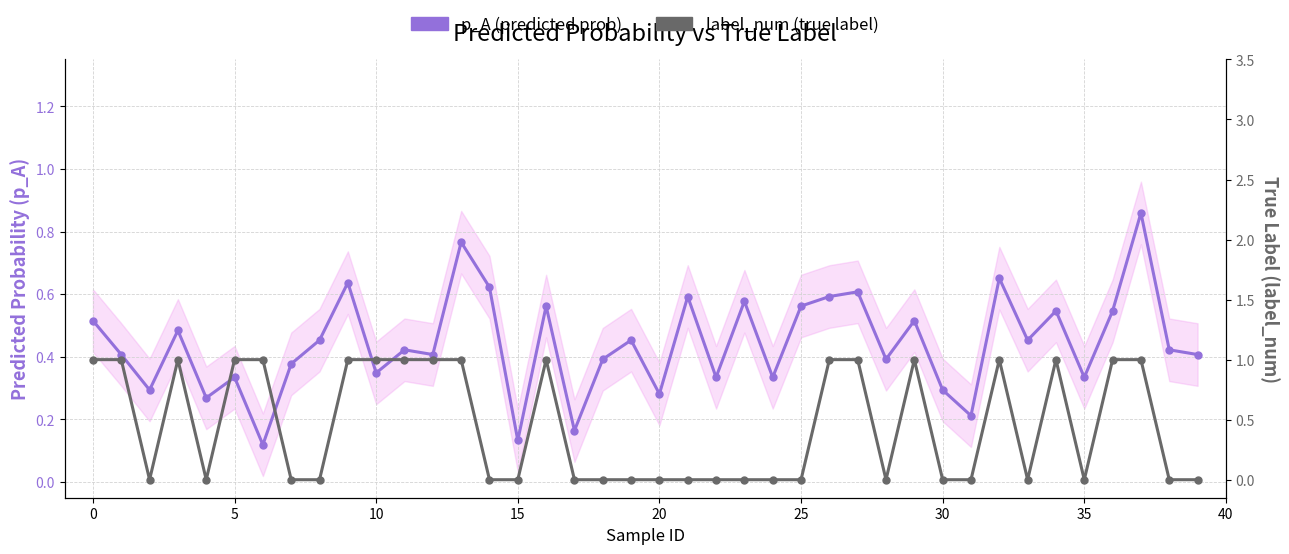

Count the number of categories in the chart.

40